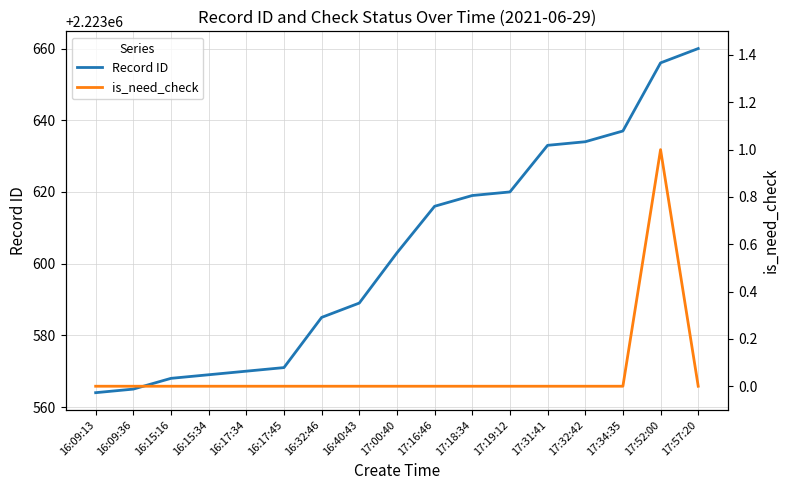

True or false: is_need_check and Record ID intersect in this chart.

False